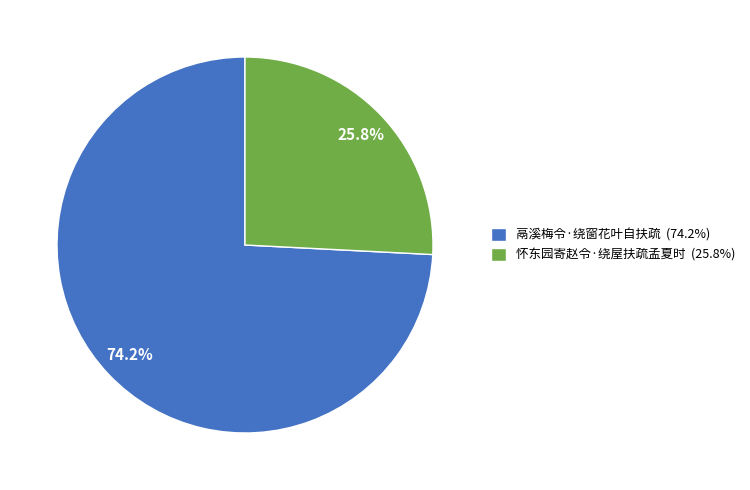

What is the largest slice in the pie chart?

鬲溪梅令·绕窗花叶自扶疏